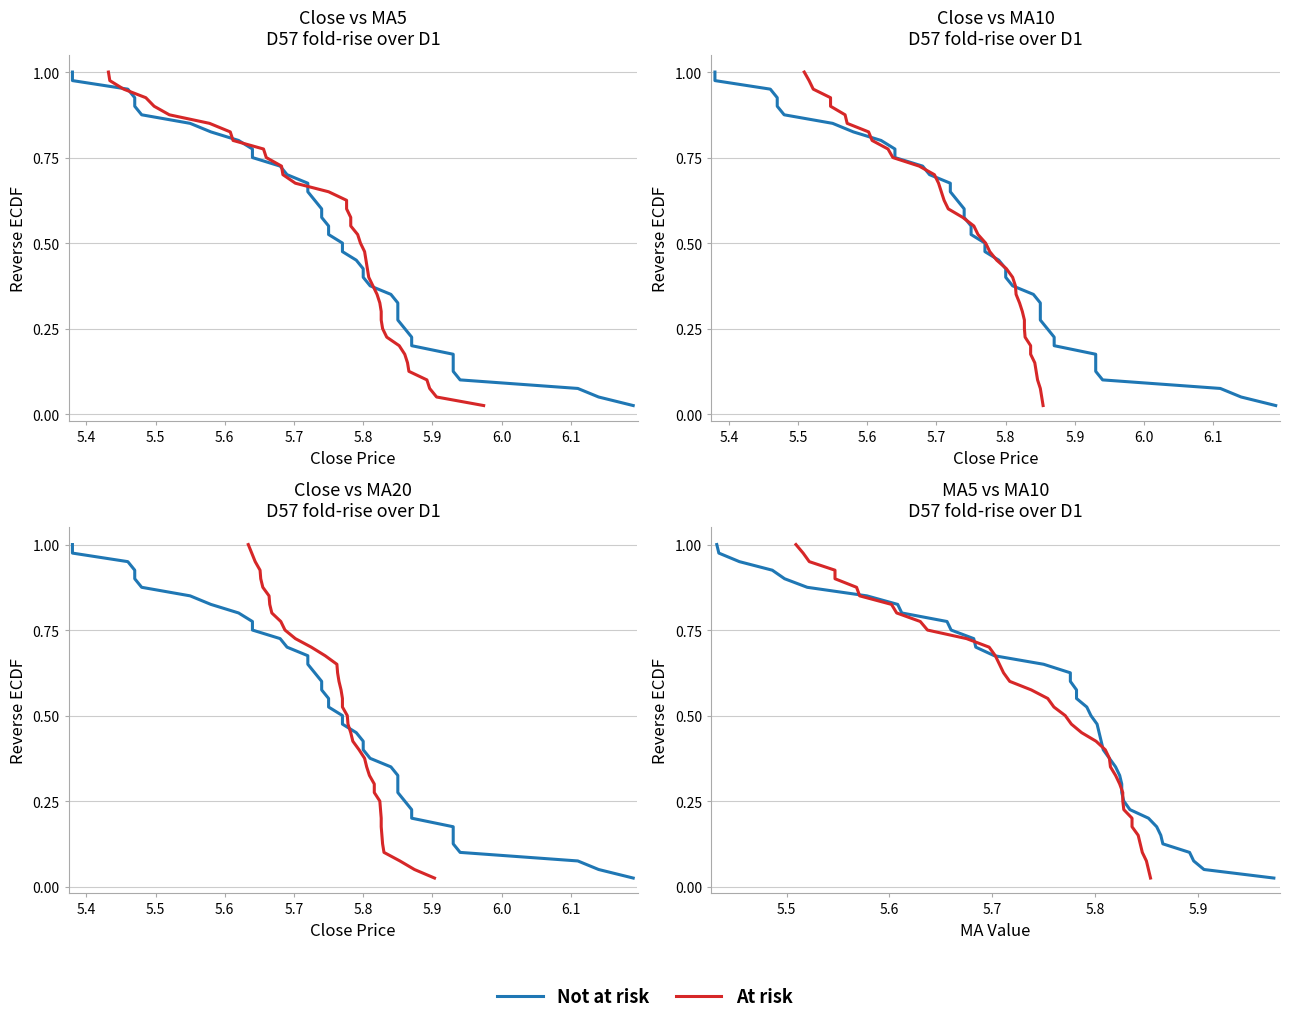

Which series has the largest range (max minus min)?

Not at risk